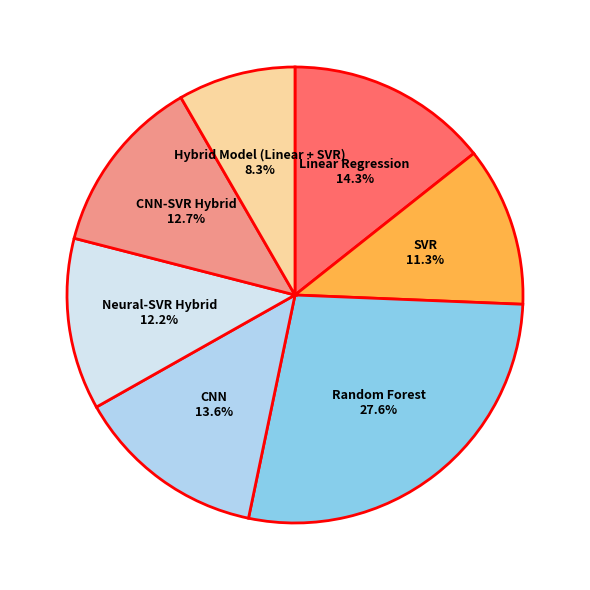

Does any single category account for the majority?

No